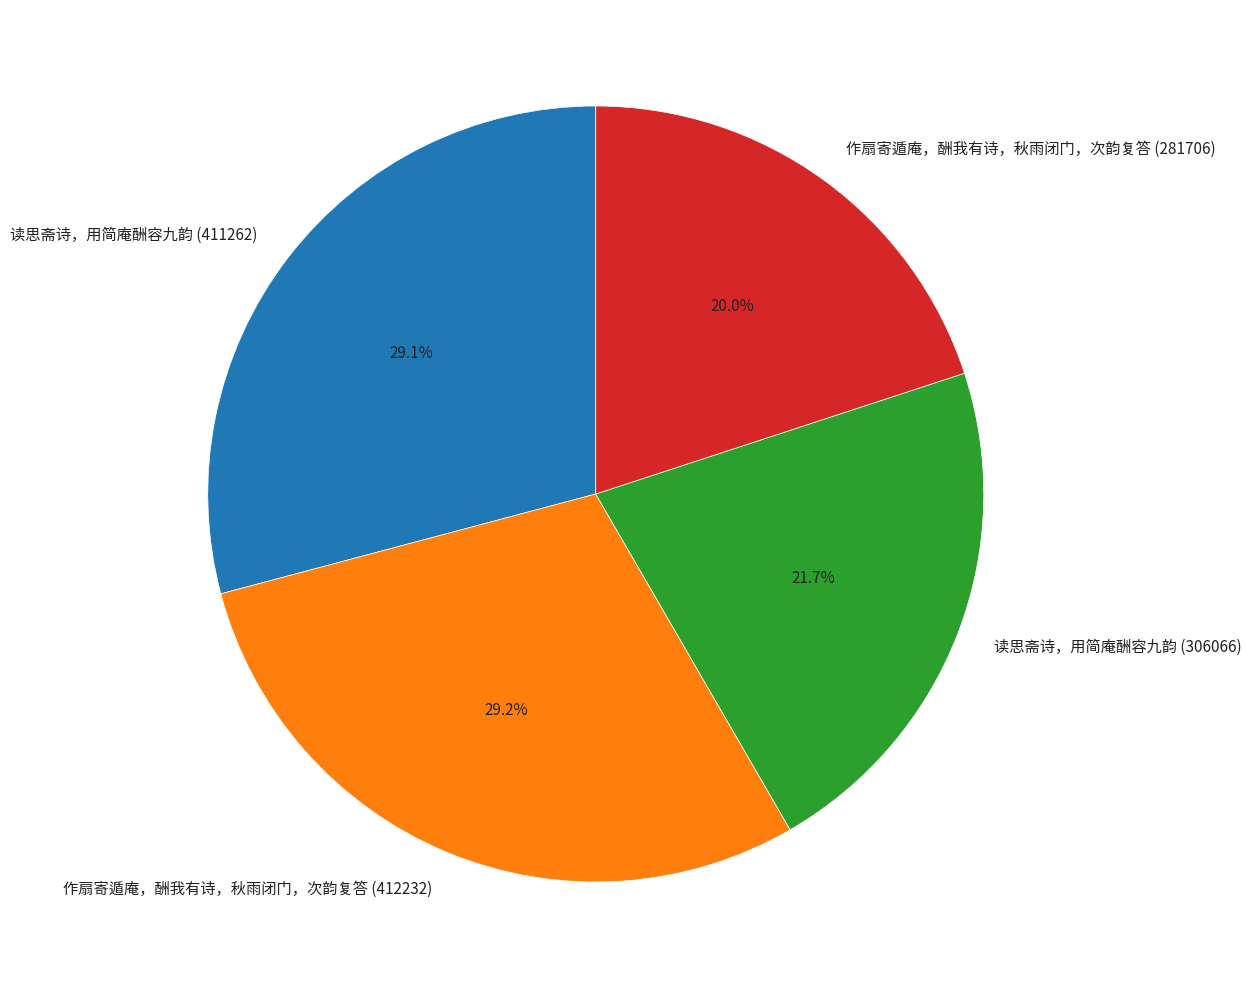

The 读思斋诗，用简庵酬容九韵 (306066) slice represents 28% of the pie. True or false?

False